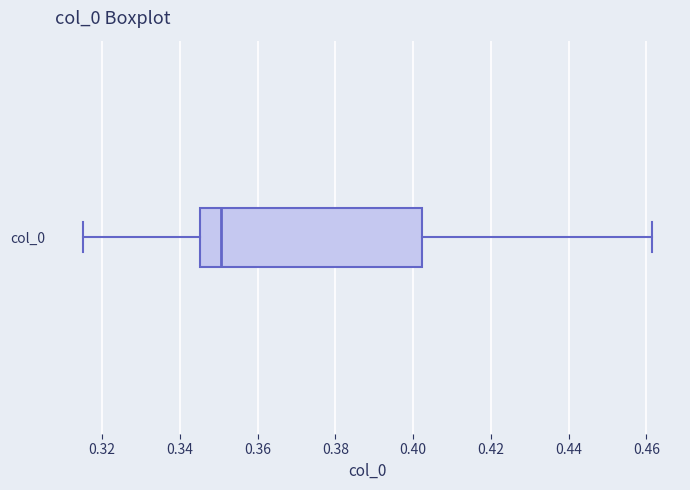

Read this box plot against the x-axis: the position of the median line, the range covered by the box, and the ends of both whiskers. The values are not printed on the chart, so give them approximately, as read against the axis.

median 0.350, box 0.346 to 0.402, whiskers 0.316 to 0.462